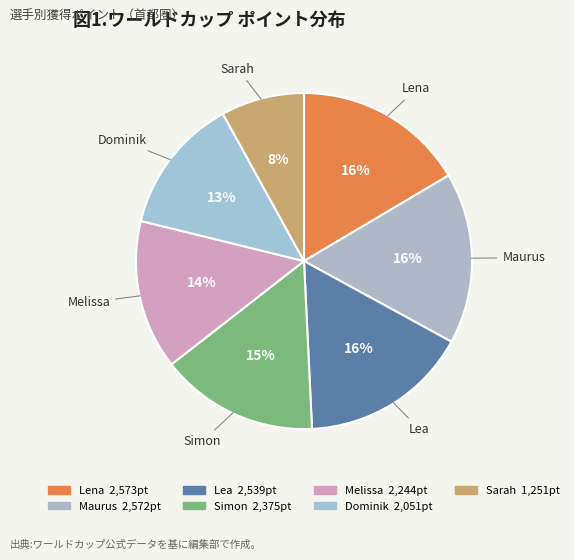

The Dominik slice represents 6% of the pie. True or false?

False